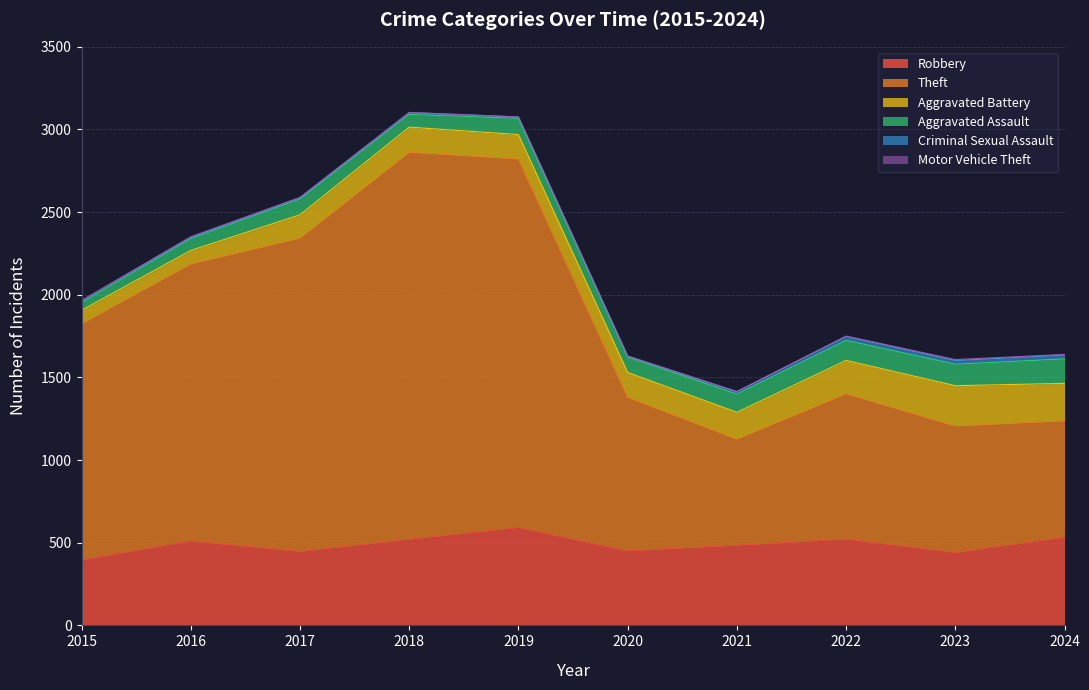

Between 2017 and 2024, which series saw the biggest shift?

Theft